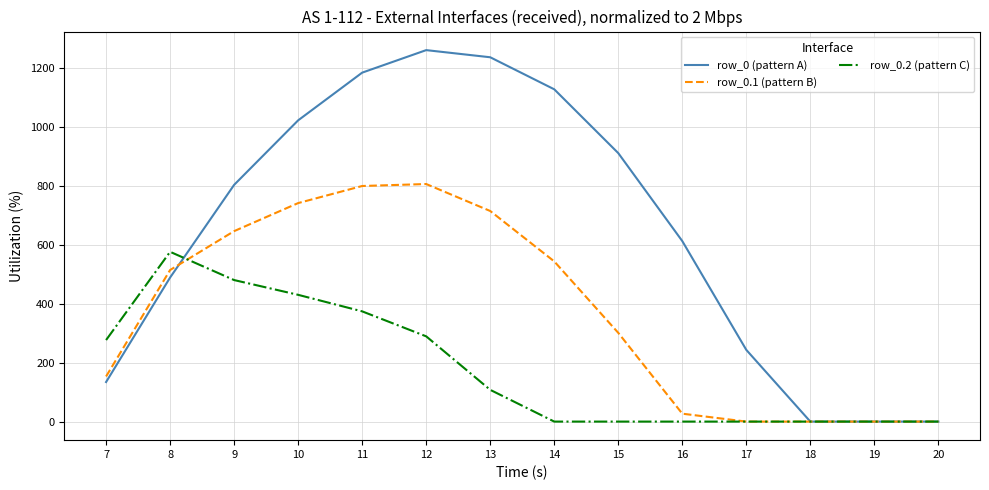

What is the maximum value shown in the chart?

1261.6